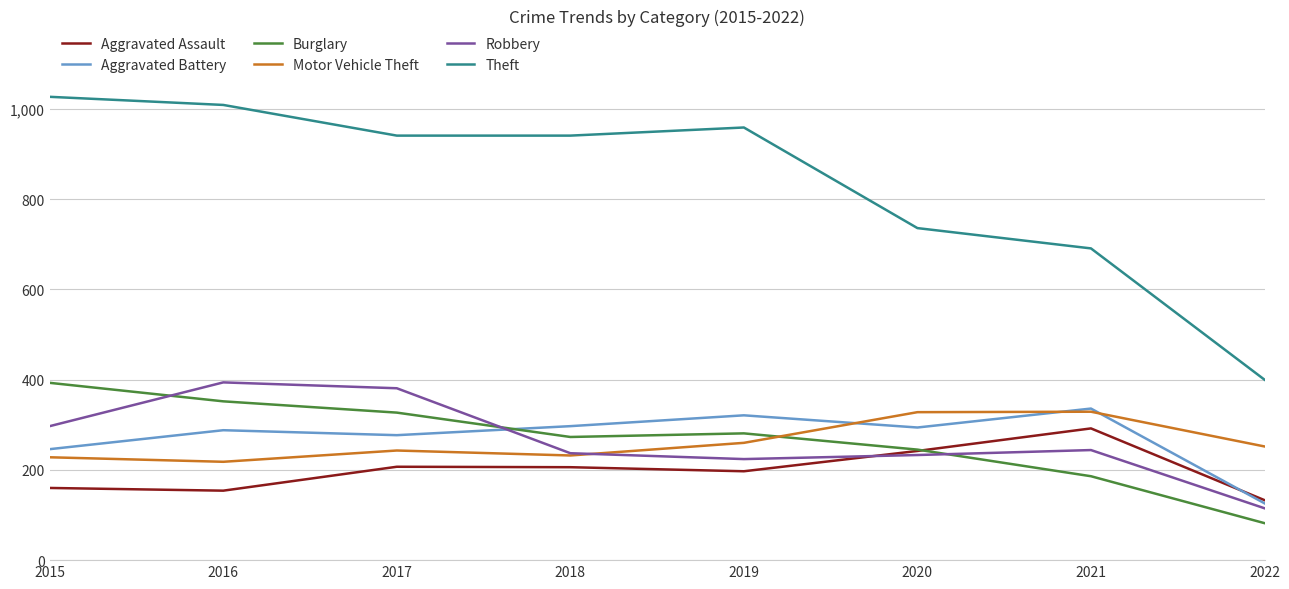

What is the minimum value for Aggravated Battery?

126